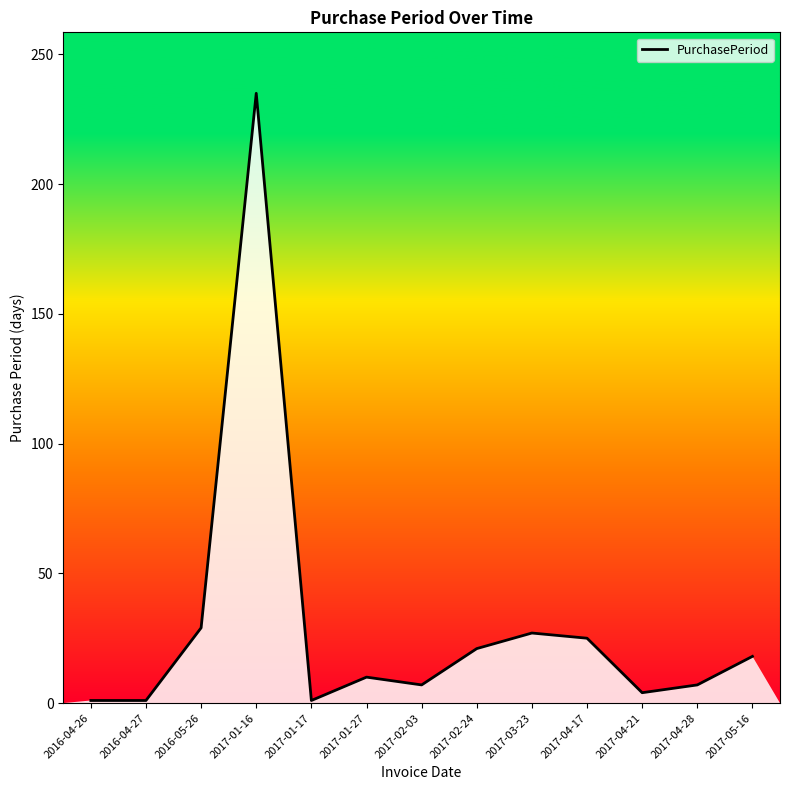

What position from the left is 2017-02-03?

7